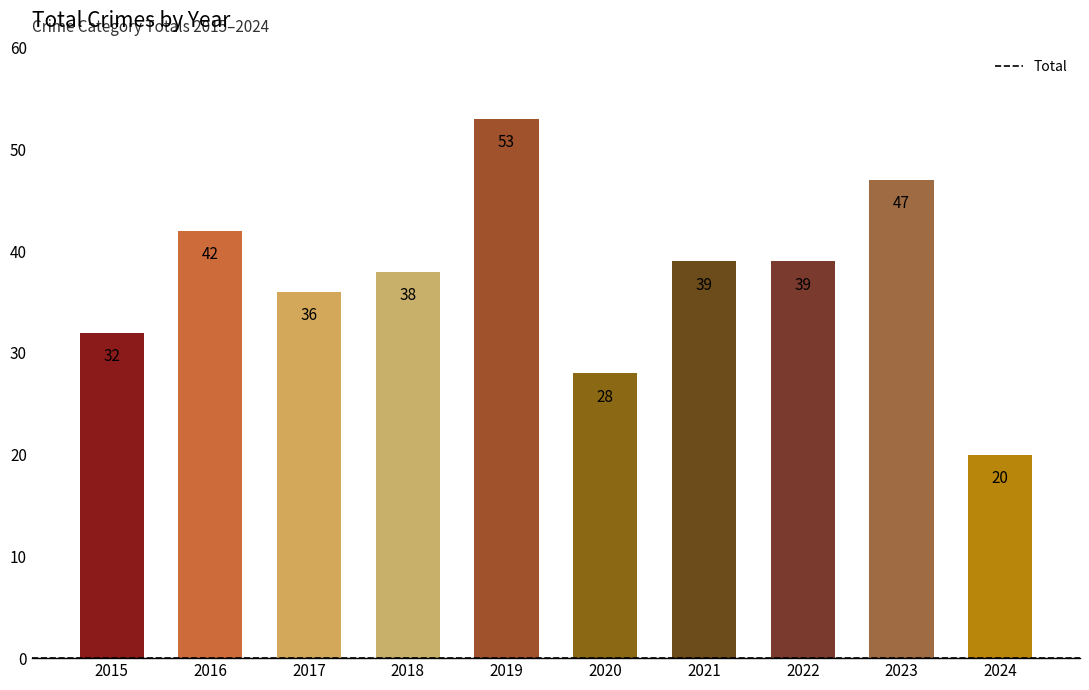

Reading left to right, transcribe all the data shown in this chart.

32	42	36	38	53	28	39	39	47	20